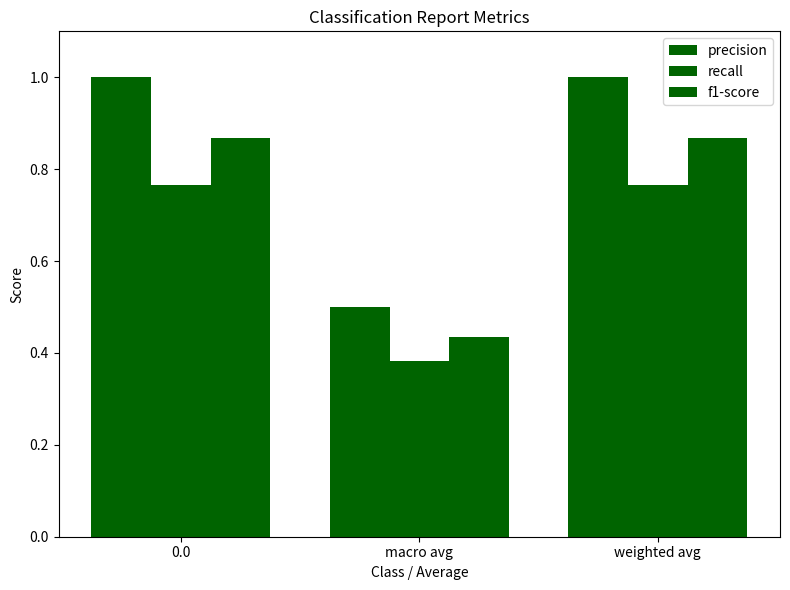

What is the label of the 3rd bar from the left?

weighted avg